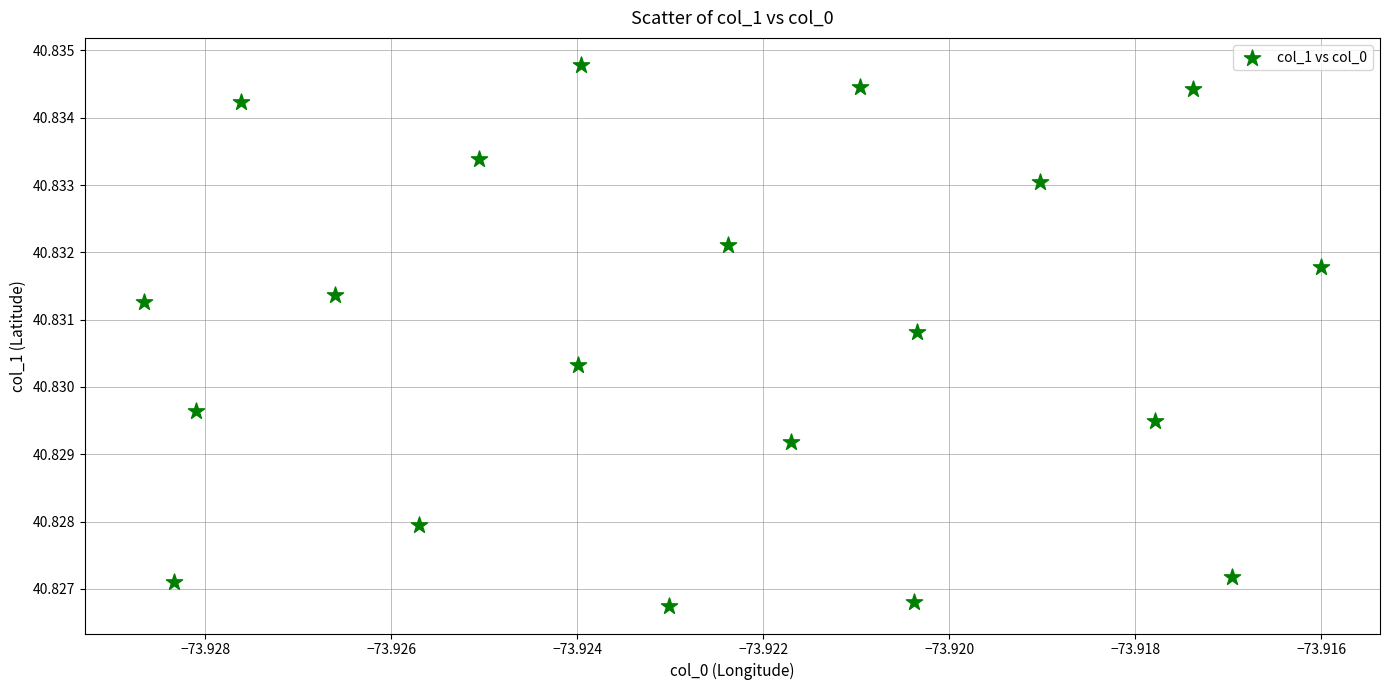

How many data points are displayed?

20